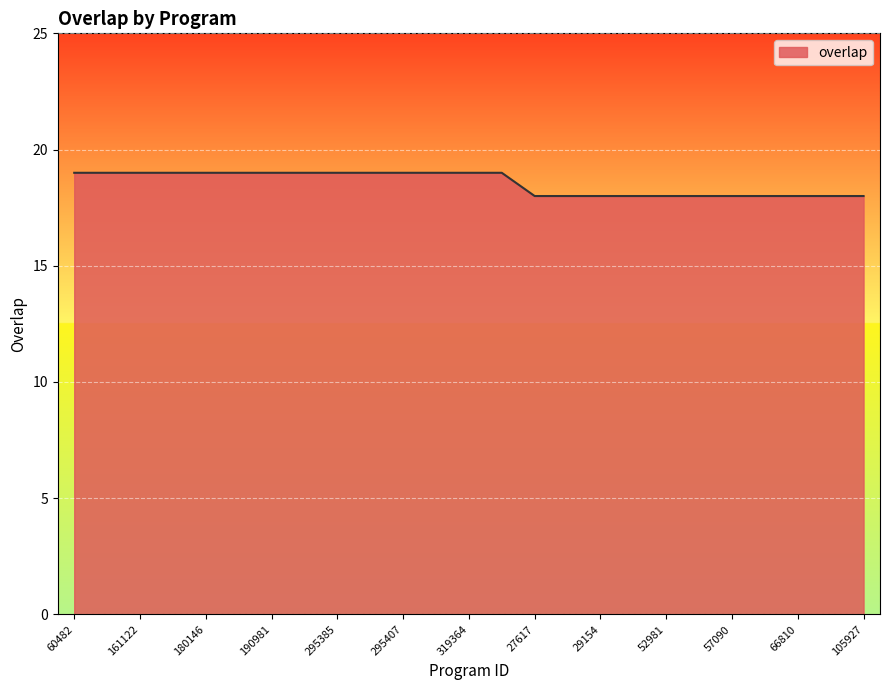

What is the smallest value displayed?

18